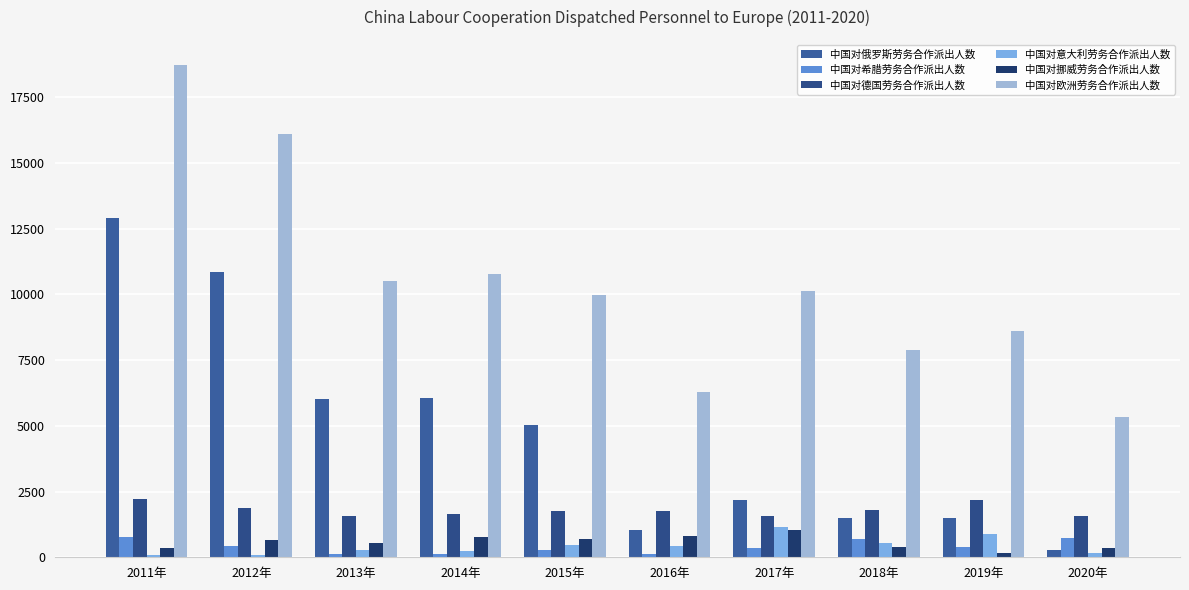

What is the greatest value displayed?

18741